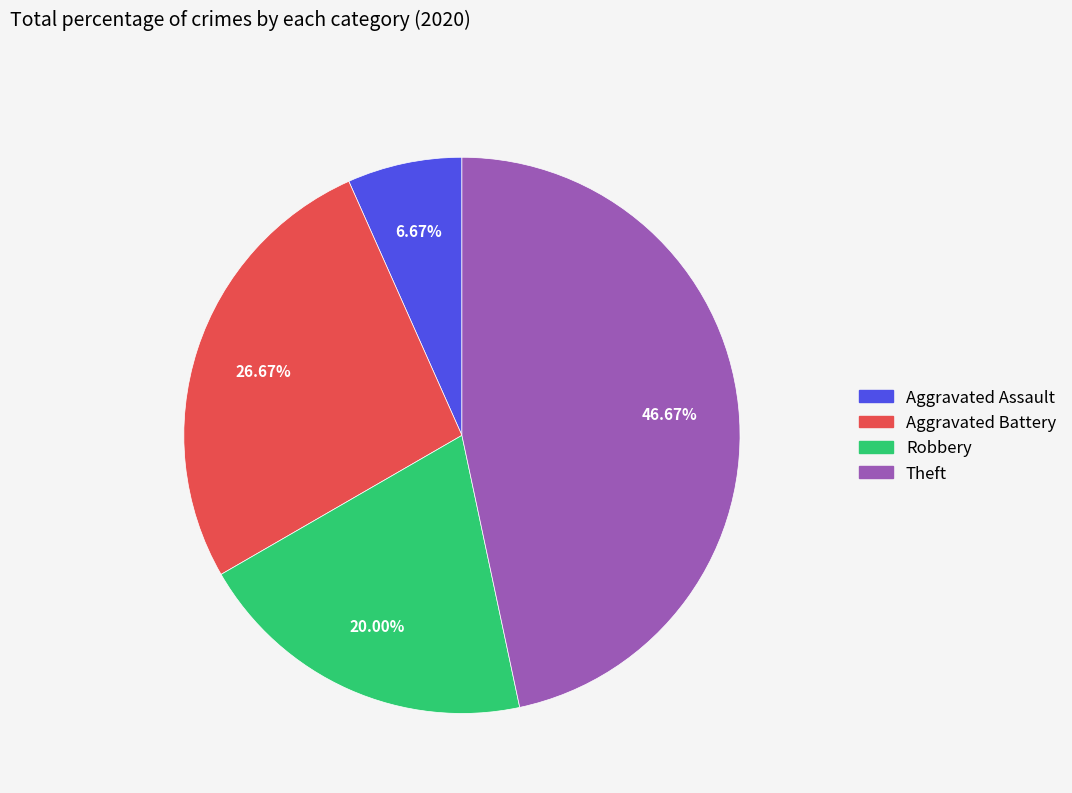

Is there any slice that represents more than half of the pie?

No